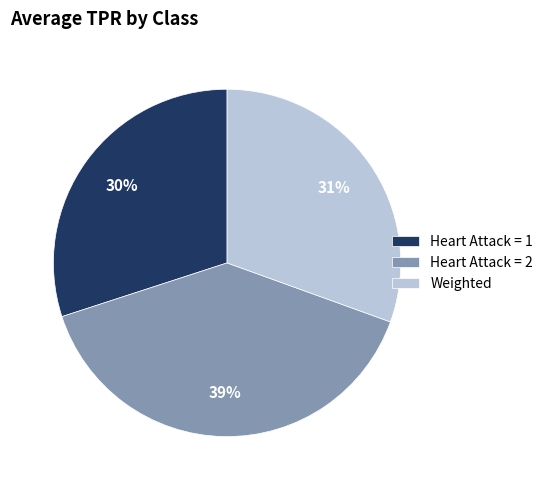

Is the sum of Heart Attack = 1 and Heart Attack = 2 greater than half?

Yes